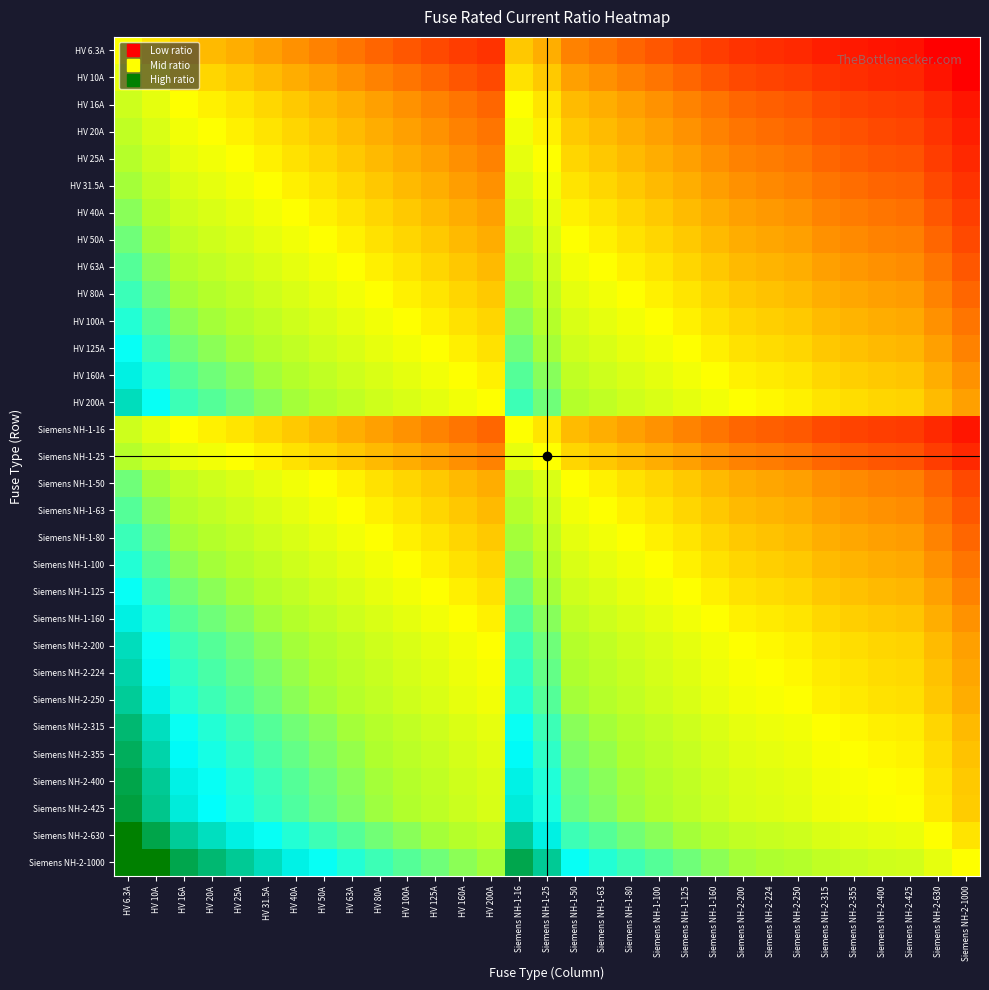

Which series has the largest range (max minus min)?

Siemens NH-2-1000